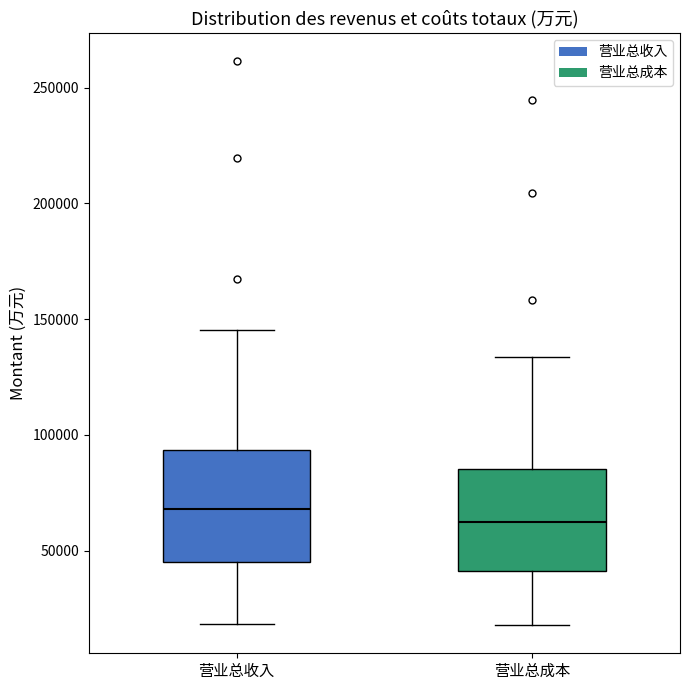

Reading left to right, read every box against the y-axis: the position of its median line, the range the box covers, and the ends of its whiskers. The values are not printed on the chart, so give them approximately, as read against the axis.

营业总收入: median 70000, box 45000 to 95000, whiskers 20000 to 145000
营业总成本: median 60000, box 40000 to 85000, whiskers 20000 to 135000